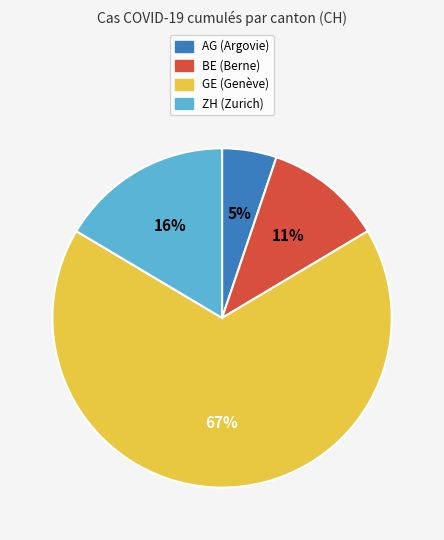

To the nearest percent, what percentage of the pie is ZH (Zurich)?

16%